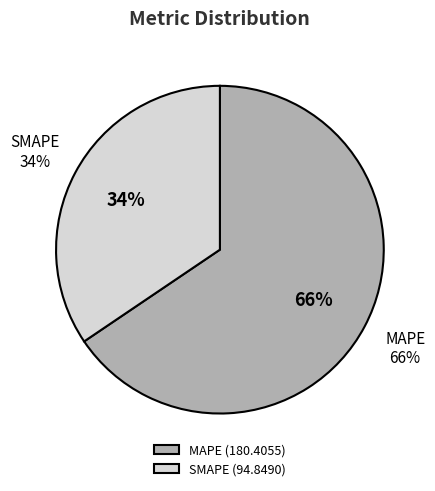

Rank the categories by value from highest to lowest.

MAPE, SMAPE